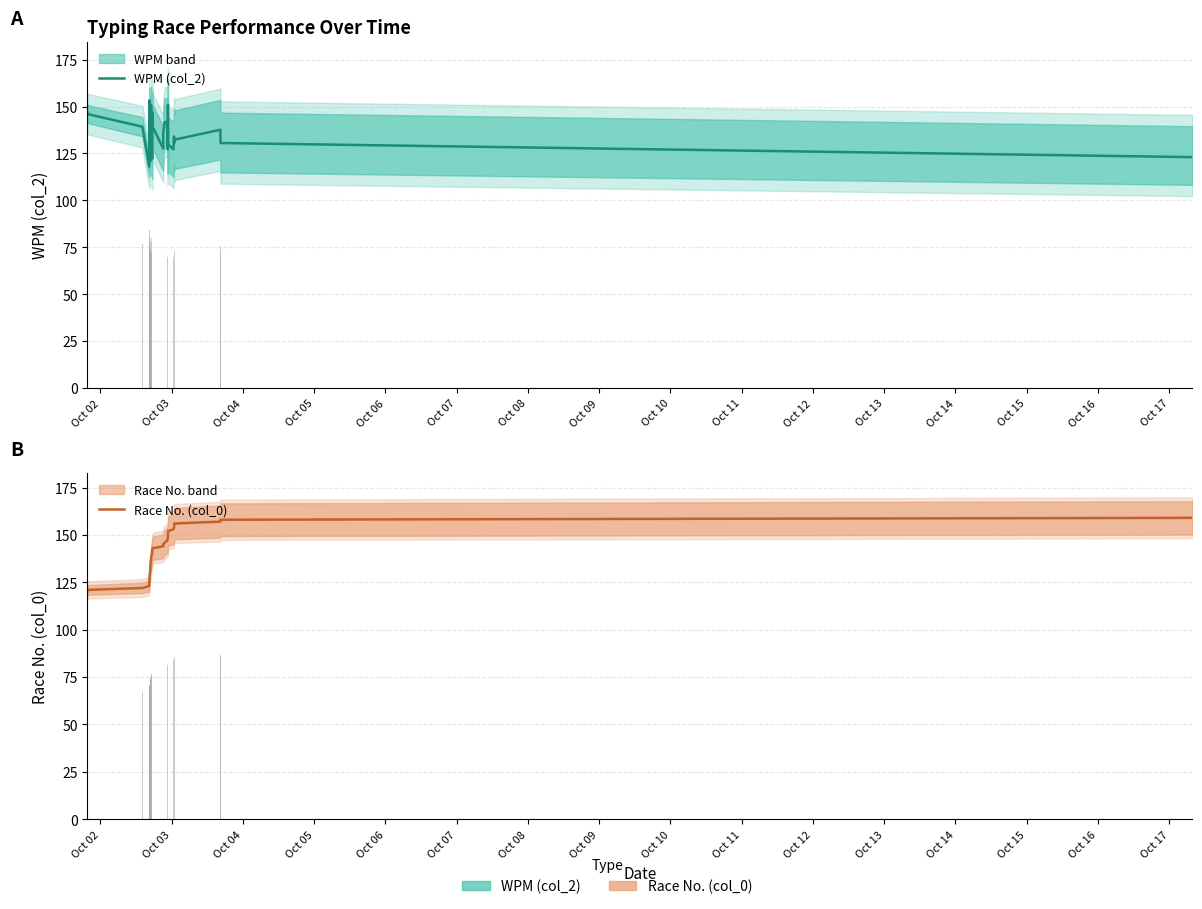

What is the difference between the maximum and minimum values in the Race No. (col_0) series?

39.0